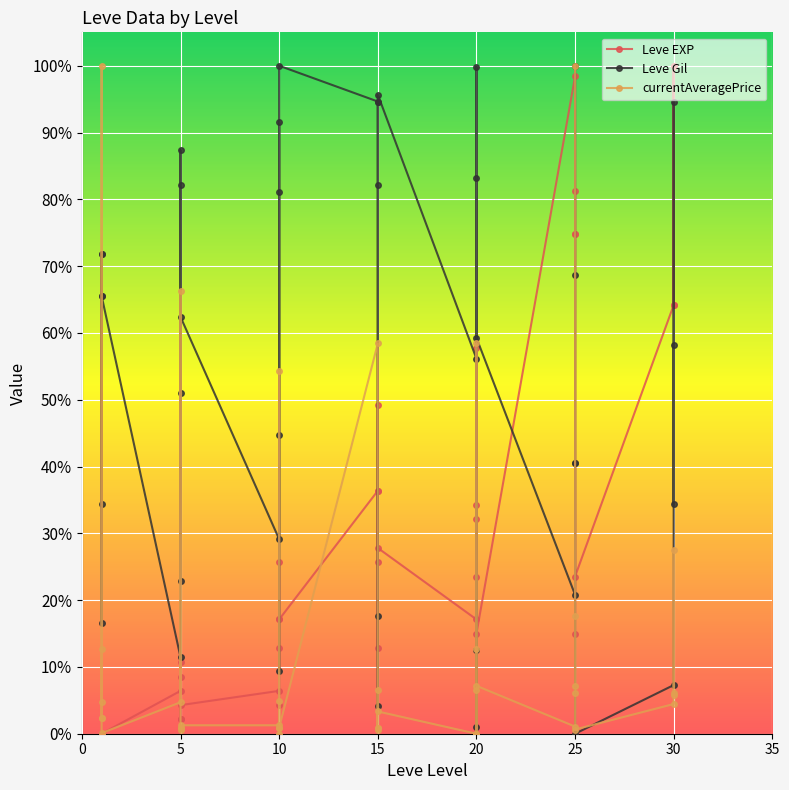

After their last crossing, which series has the higher values: currentAveragePrice or Leve Gil?

Leve Gil